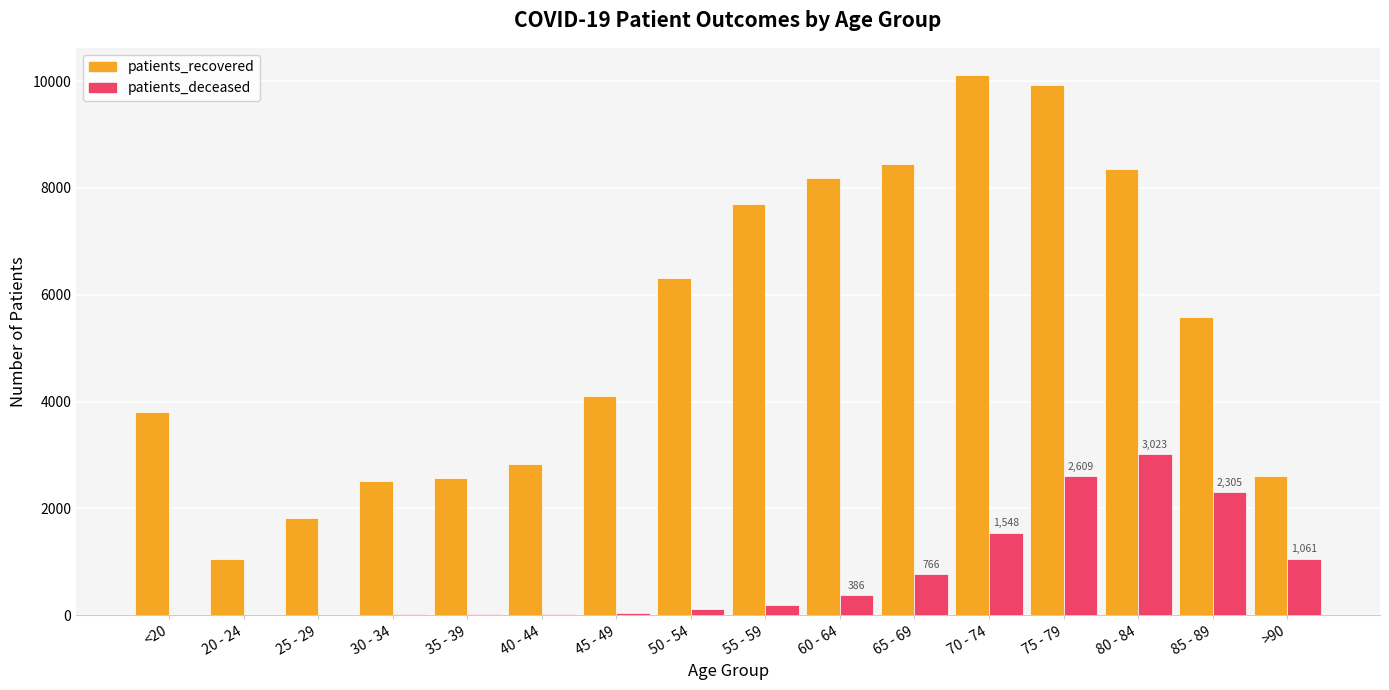

Is the value of patients_deceased at 85 - 89 greater than the value of patients_recovered at 20 - 24?

Yes